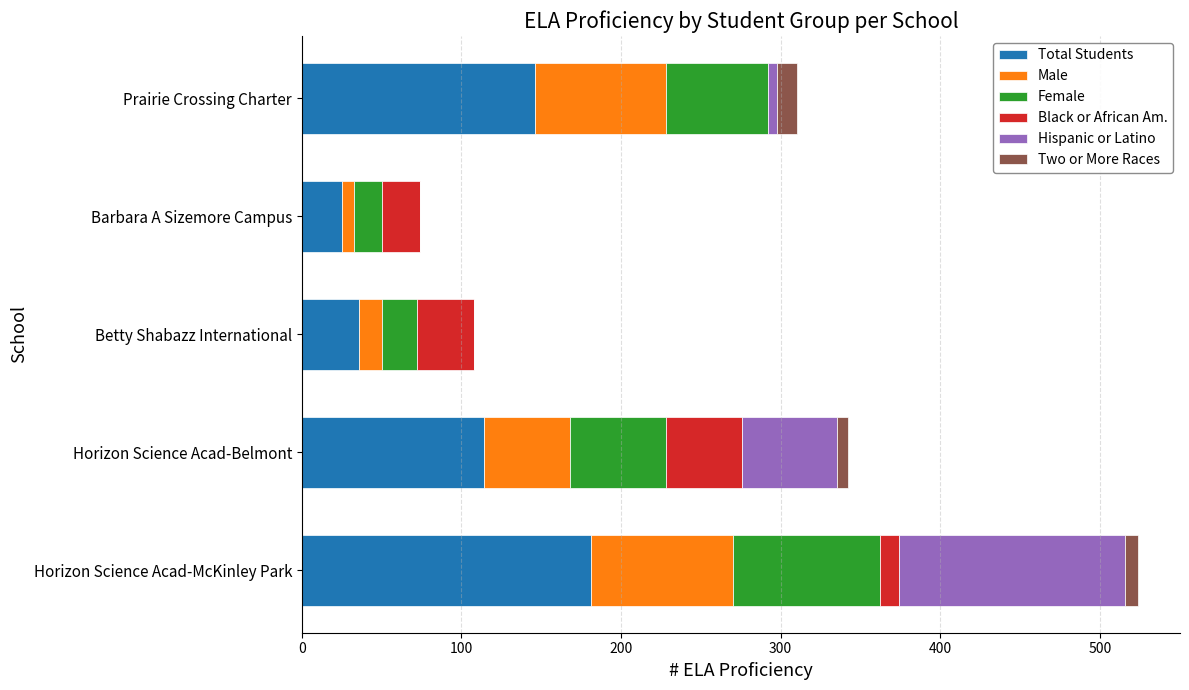

Where is Total Students nearest to the value 103?

Horizon Science Acad-Belmont